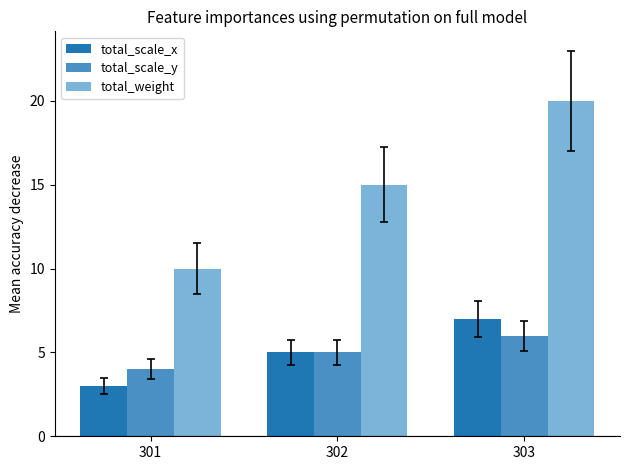

Reading left to right, list all the values displayed in this chart.

total_scale_x: 301=3	302=5	303=7
total_scale_y: 301=4	302=5	303=6
total_weight: 301=10	302=15	303=20